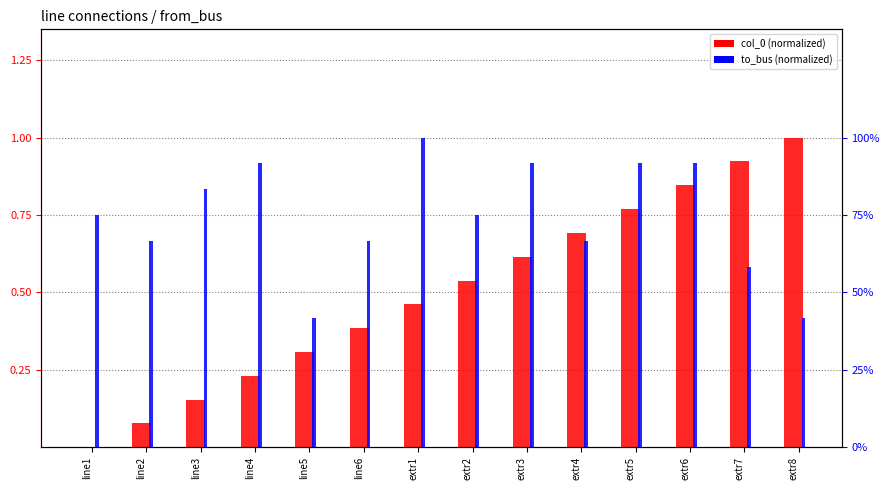

Read the to_bus (normalized) value at extr4.

0.7